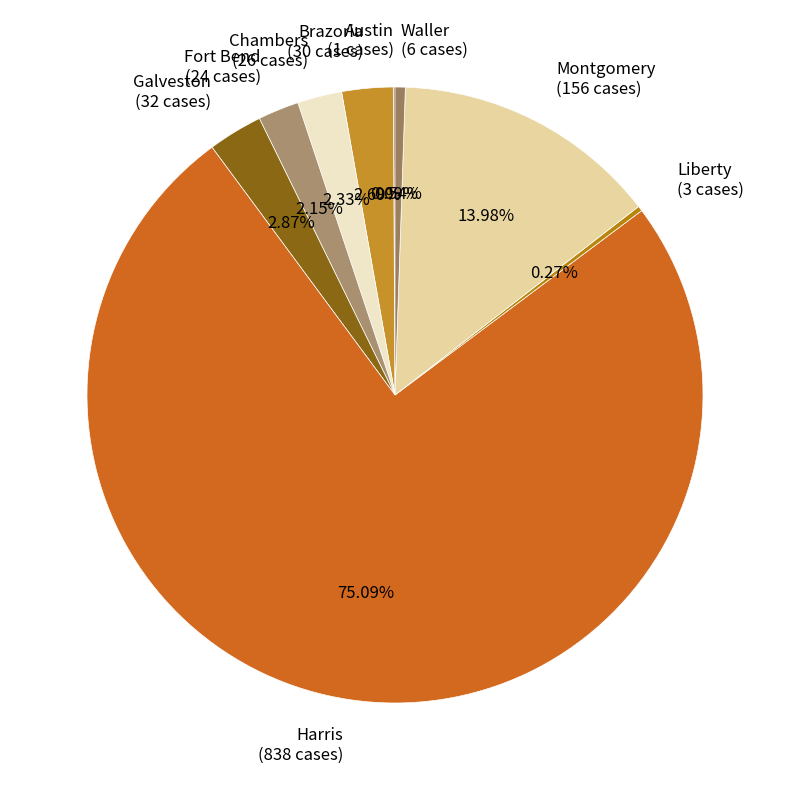

Is the sum of Fort Bend and Montgomery greater than half?

No